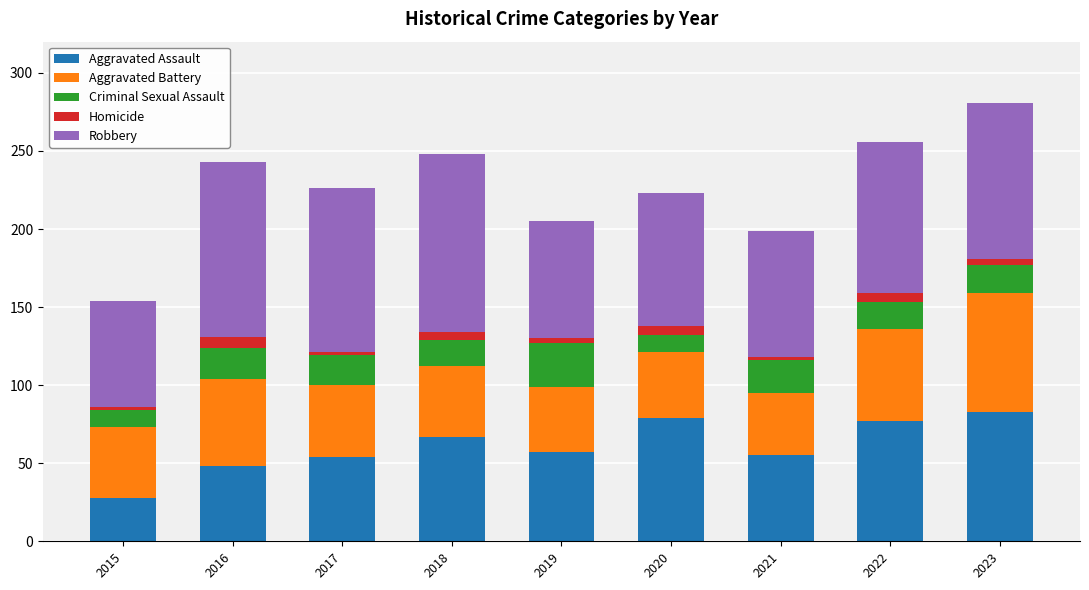

What is the minimum value for Aggravated Assault?

28